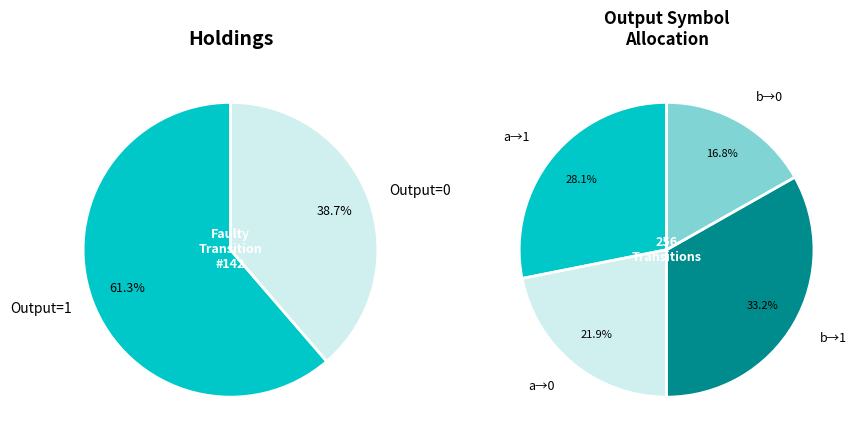

How many segments does this pie chart have?

4